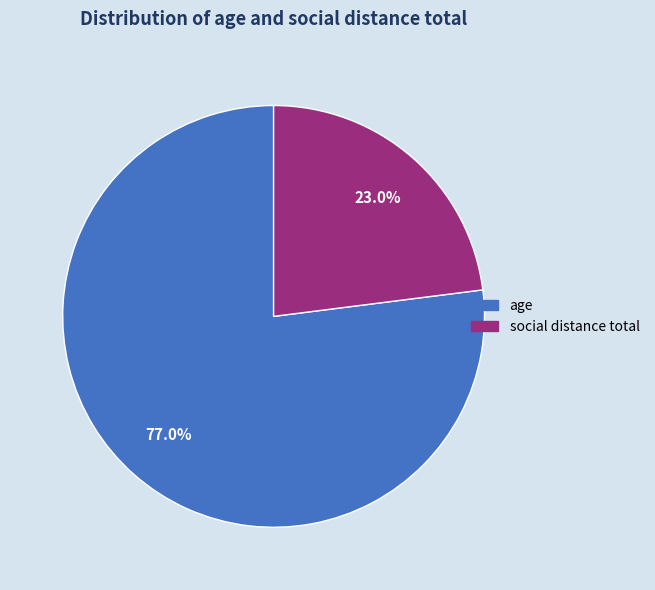

Which category has the biggest portion of the pie?

age